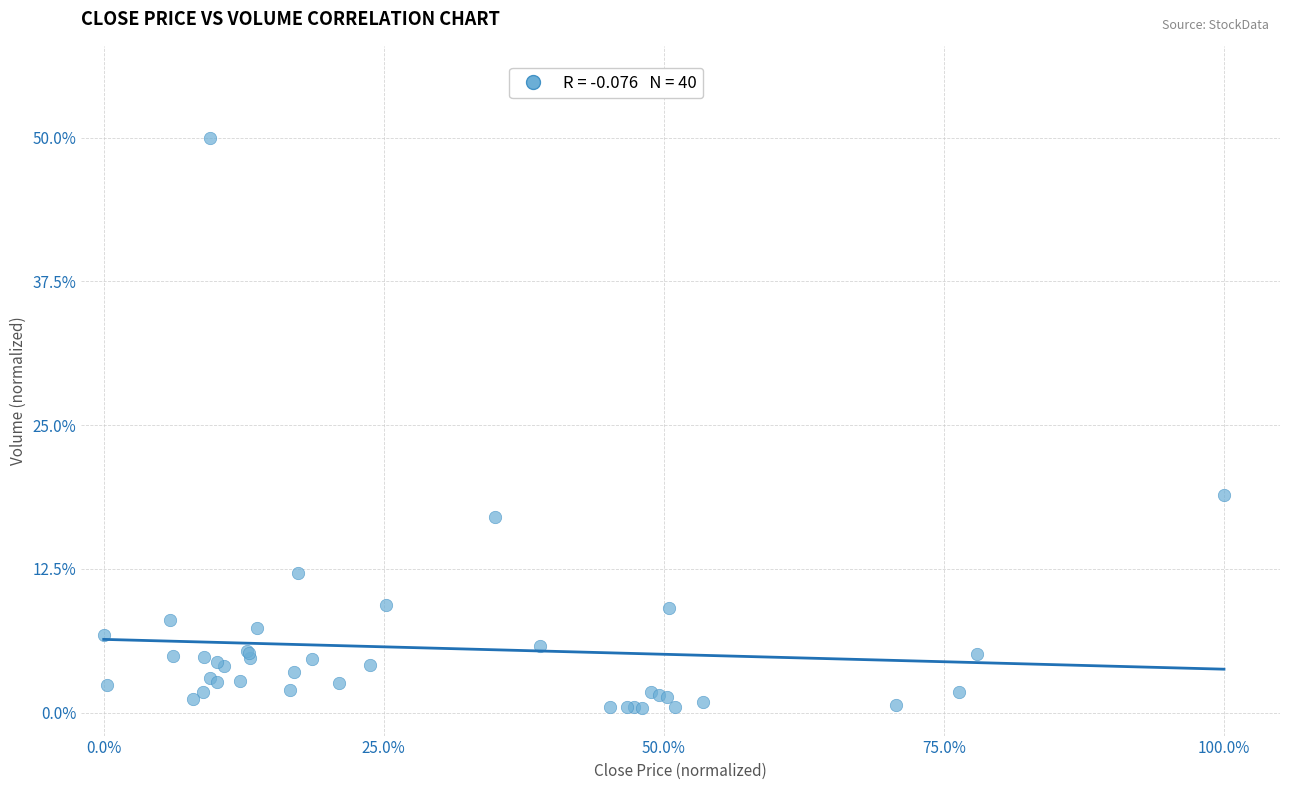

What Y value in the scatter plot is closest to 25?

18.9